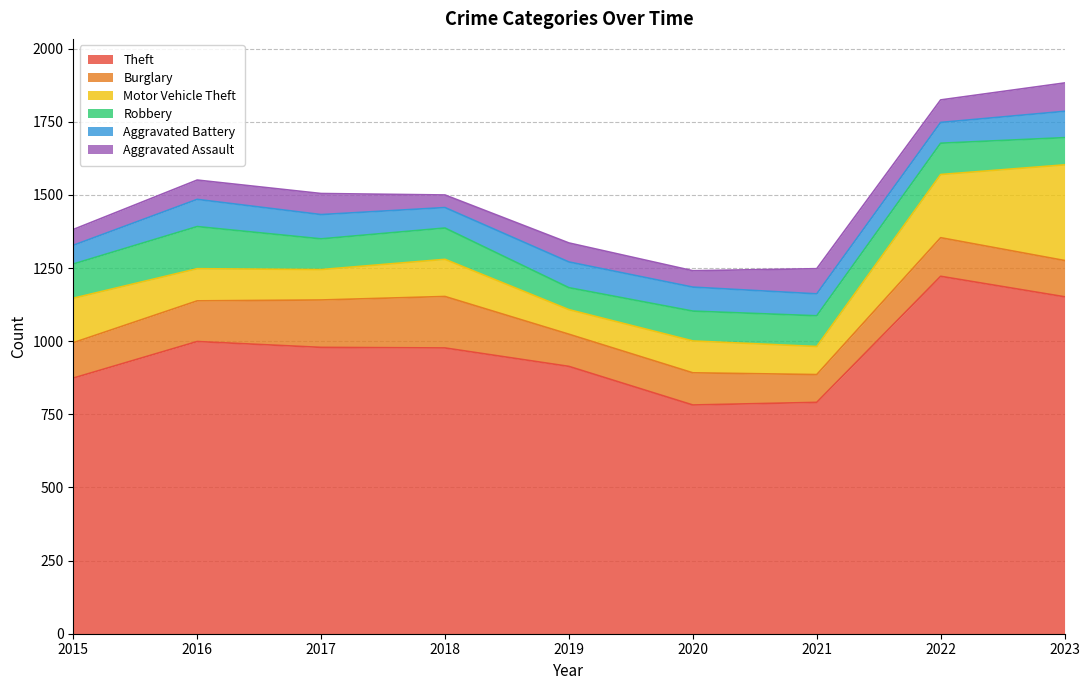

What are all the series names shown in the legend?

Theft, Burglary, Motor Vehicle Theft, Robbery, Aggravated Battery, Aggravated Assault